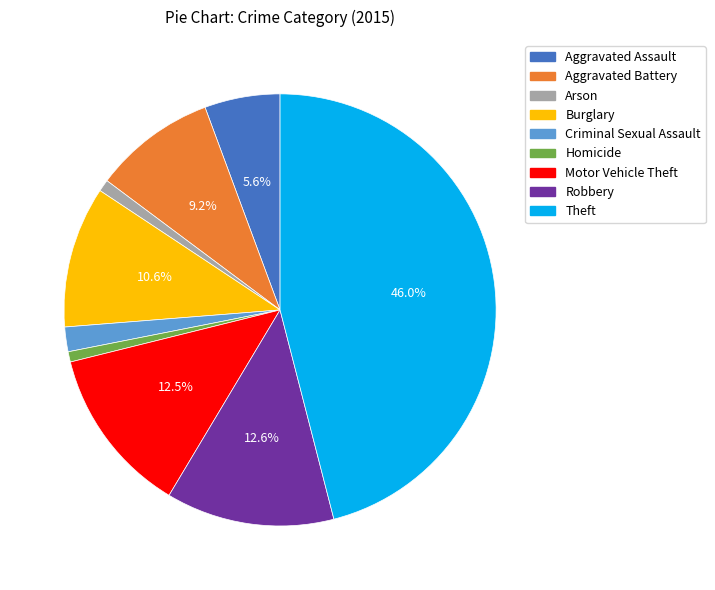

How many slices are in this pie chart?

9